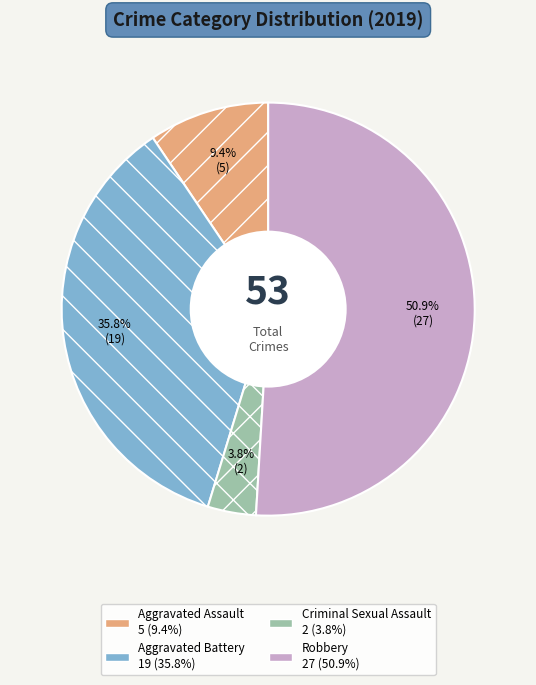

To the nearest percent, what is the average slice percentage?

25%